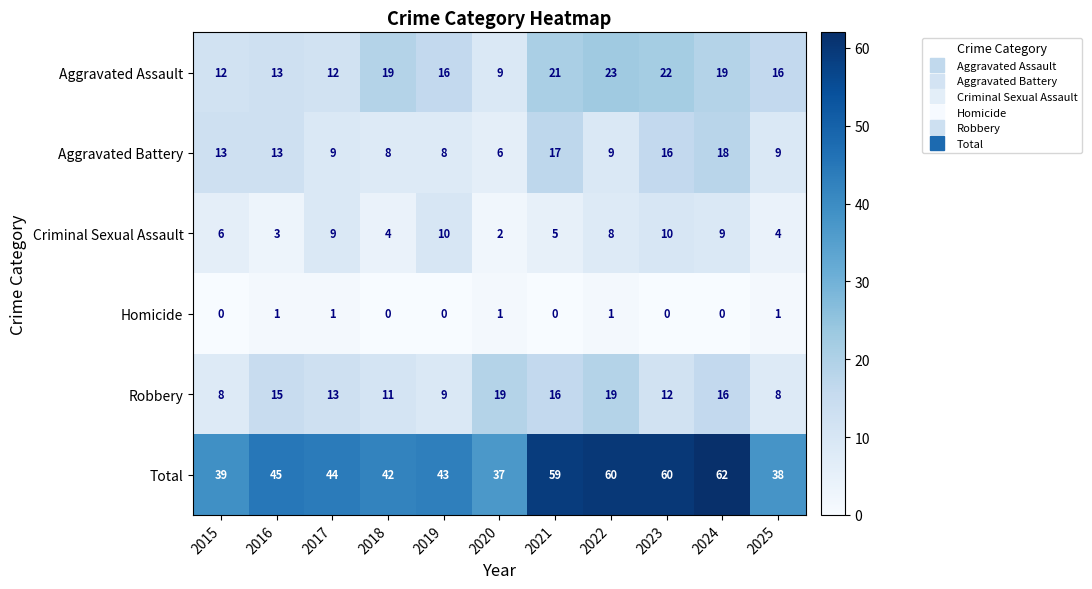

How many values in the Total series are below 44?

5